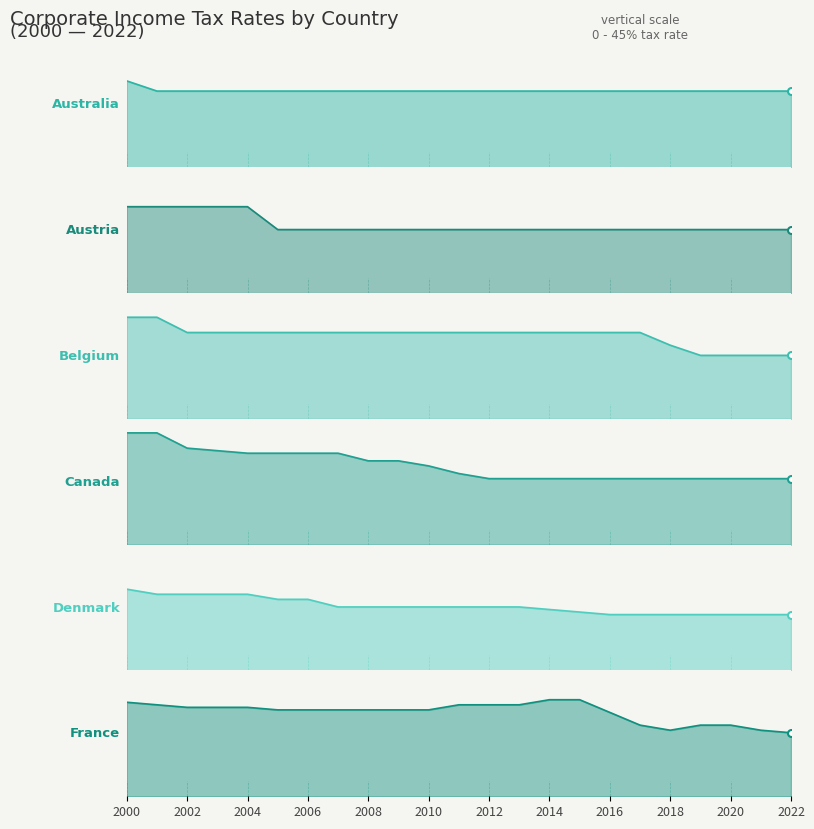

Rank the series at 2022 from lowest to highest value.

Denmark, Austria, Belgium, France, Canada, Australia